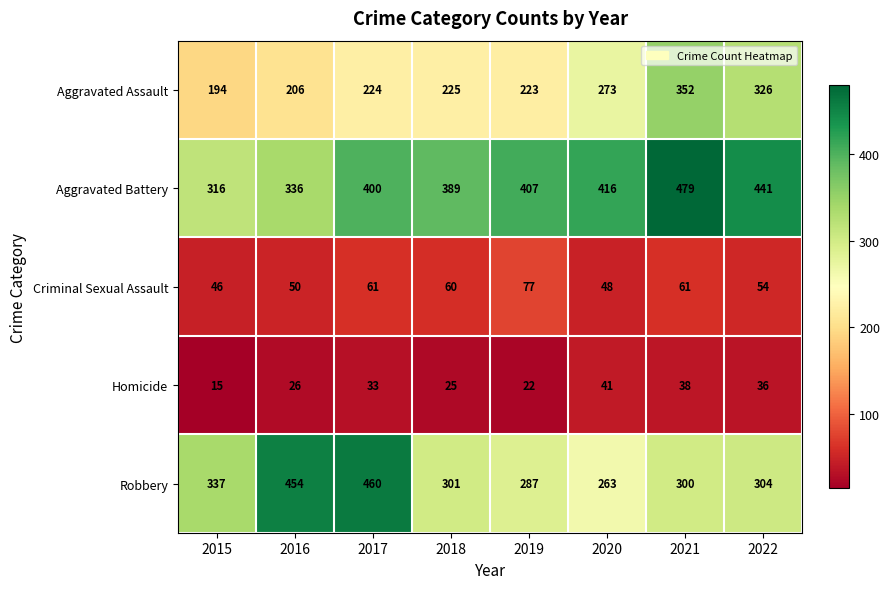

What is the difference between the Criminal Sexual Assault values at 2016 and 2022?

4